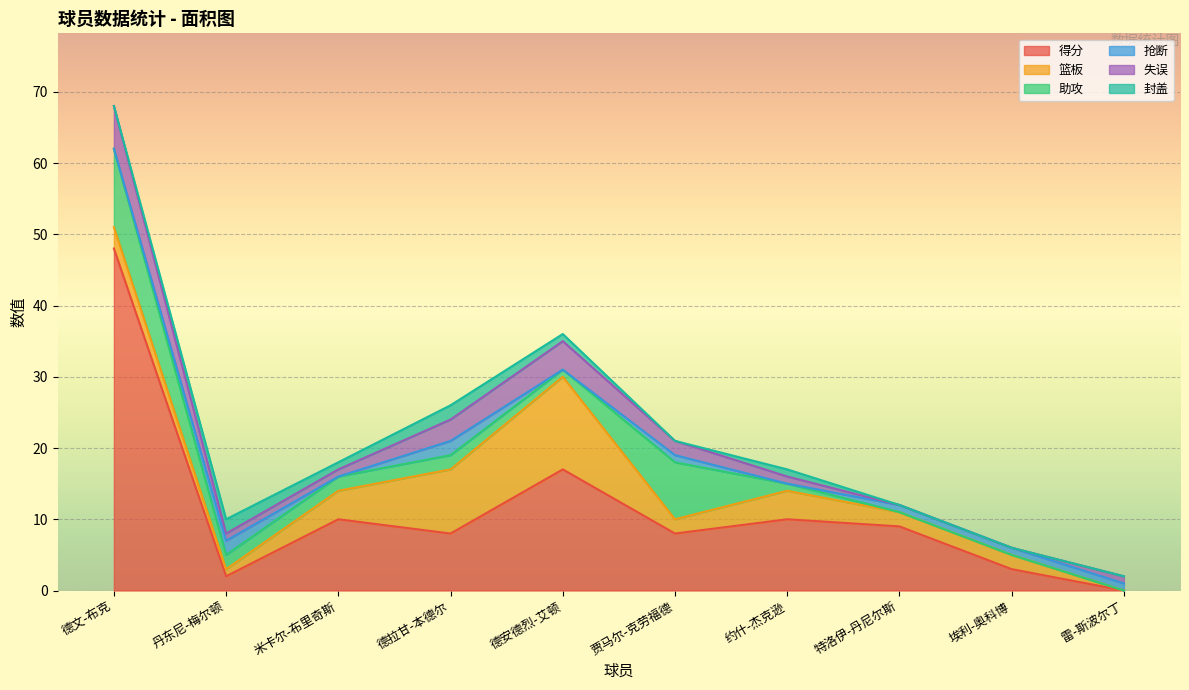

True or false: 篮板 and 得分 intersect in this chart.

True